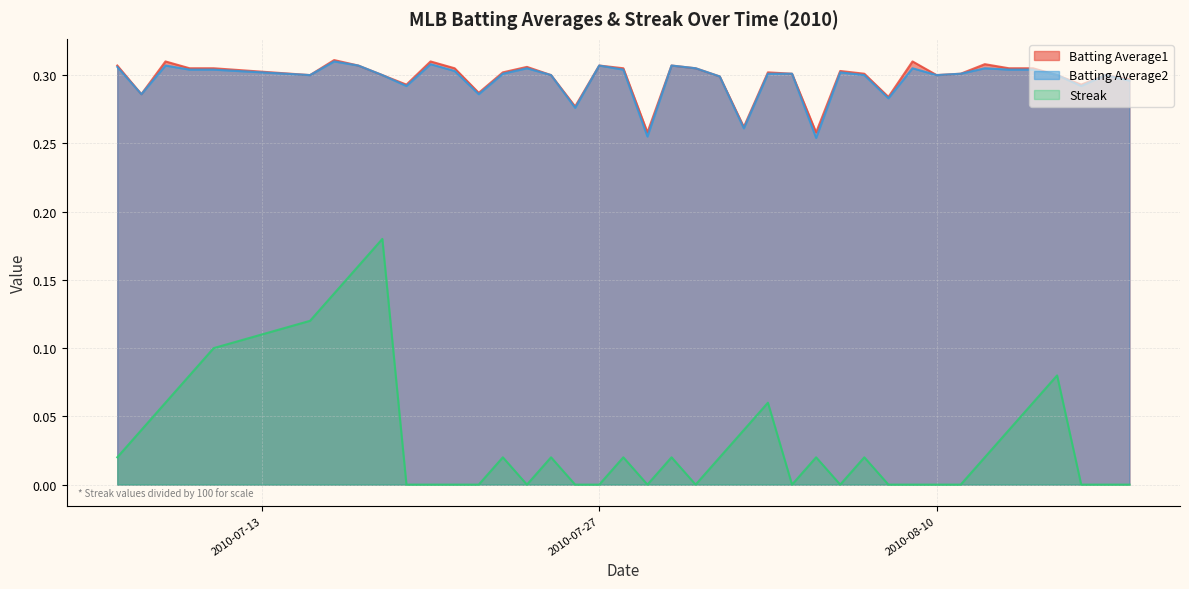

True or false: Batting Average2 and Streak cross at least once.

False